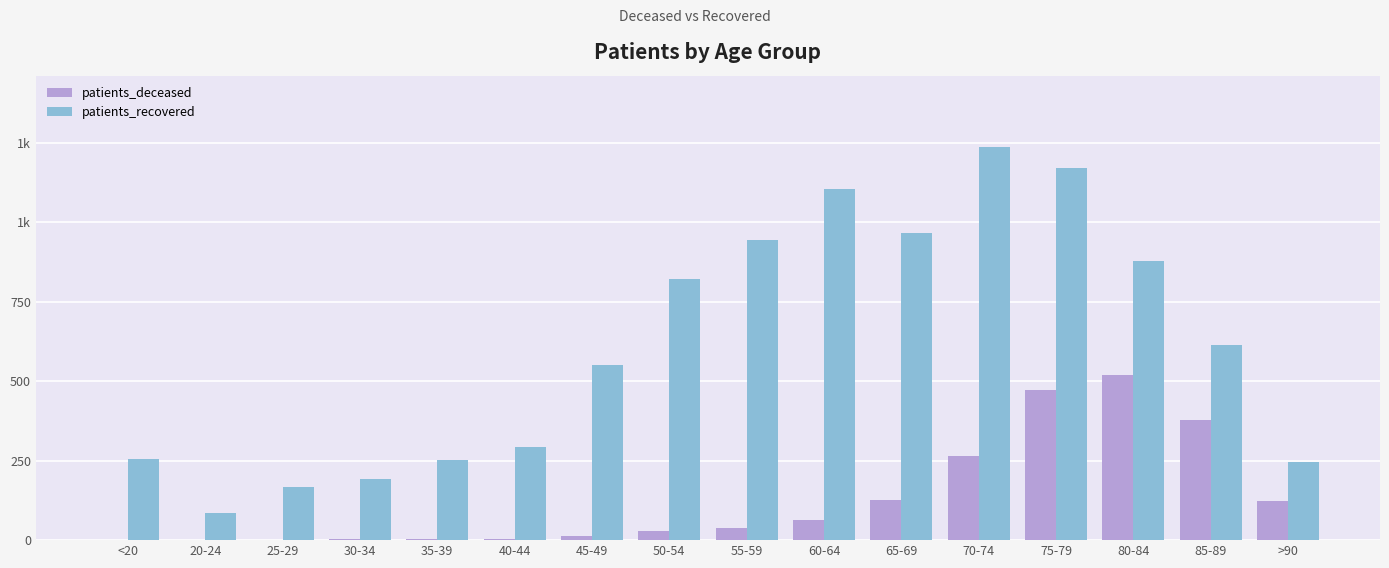

Is the value of patients_deceased at 65-69 greater than the value of patients_recovered at 80-84?

No